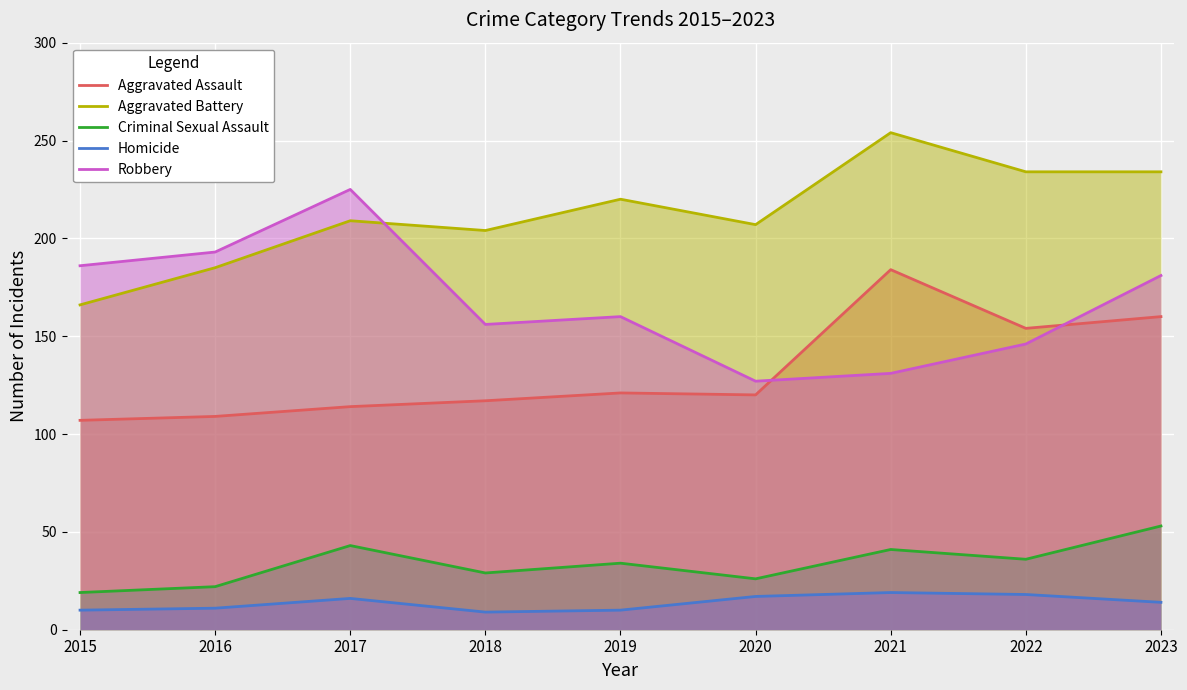

The Aggravated Battery series shows 346 at 2019. True or false?

False